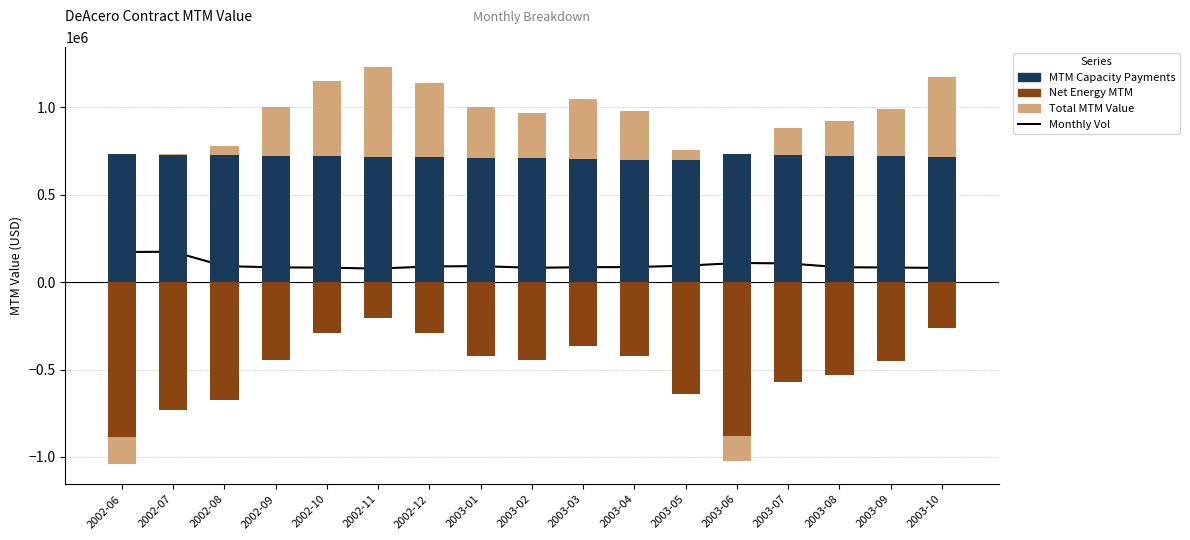

How many data points in Total MTM Value are above 272292?

9